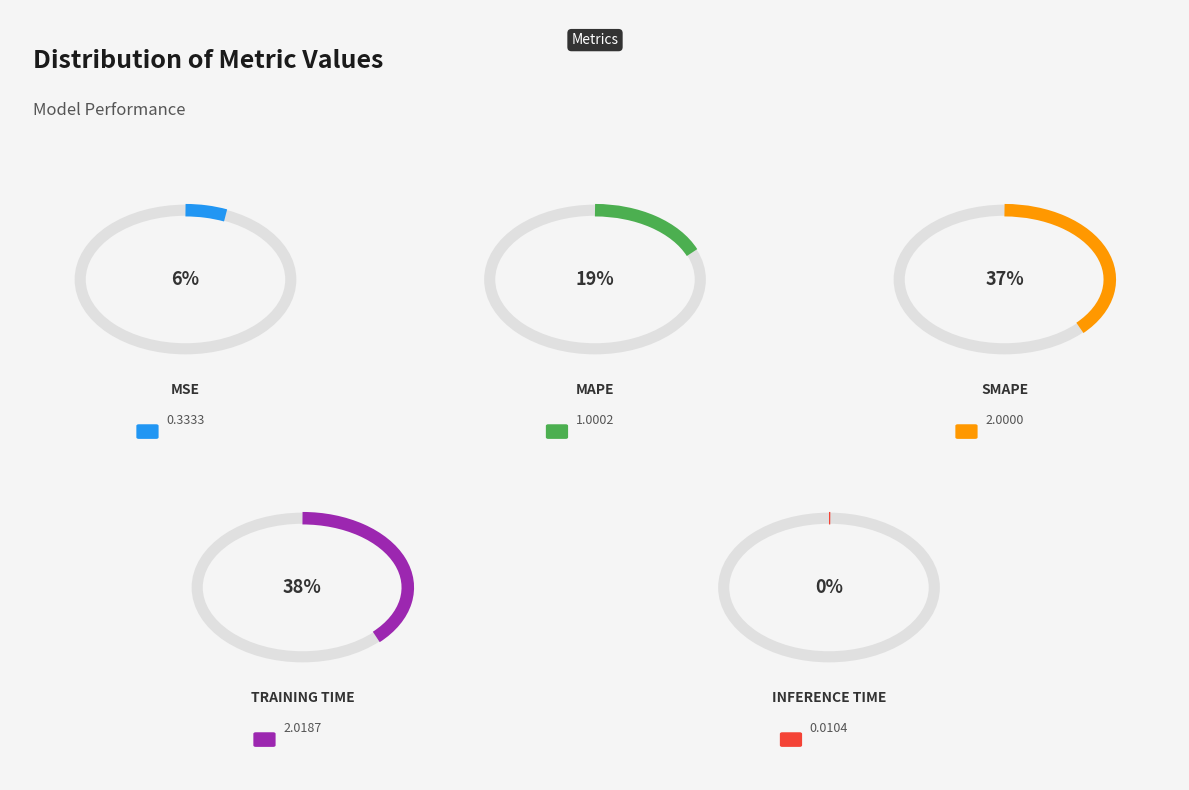

How many slices are in this pie chart?

5